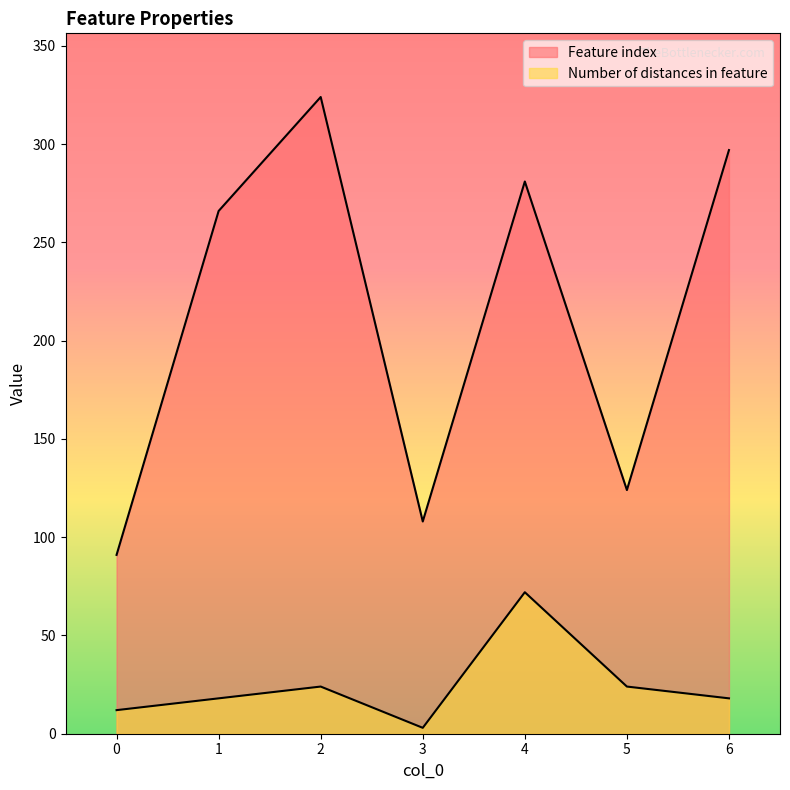

Rank the series by their average value, from highest to lowest.

Feature index, Number of distances in feature